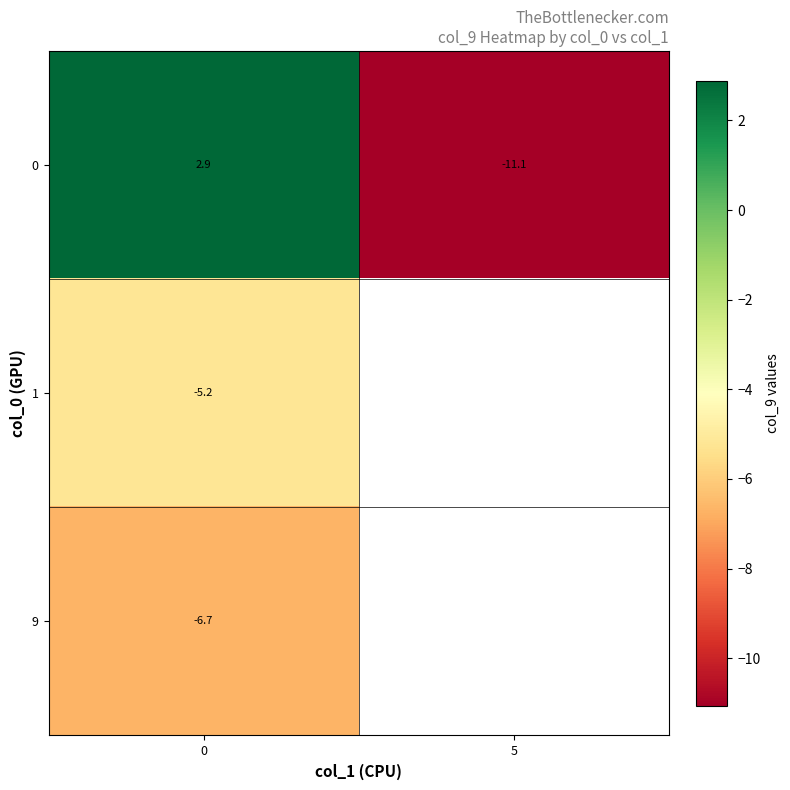

How many data points in row_0 are above 2?

1